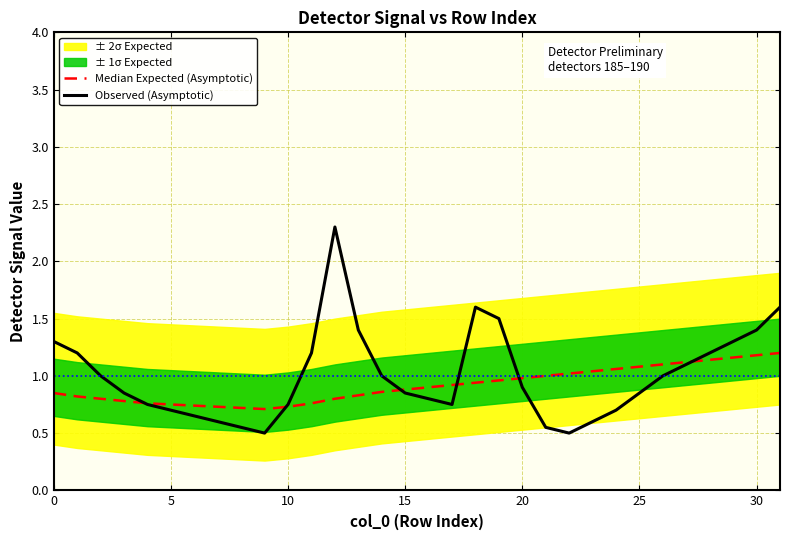

What is the difference between the Observed (Asymptotic) values at 22 and 18?

1.1